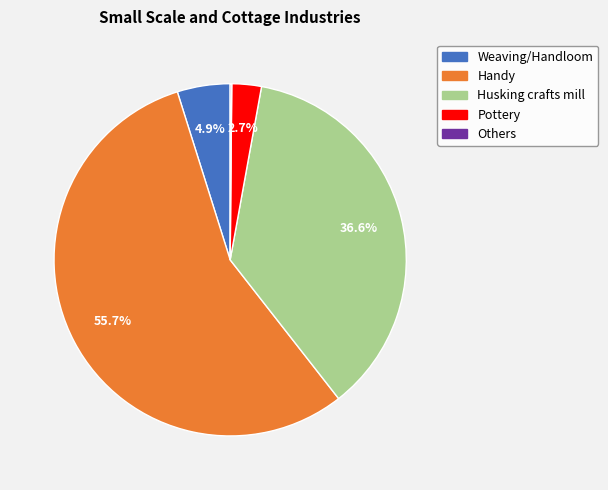

Which category has the biggest portion of the pie?

Handy